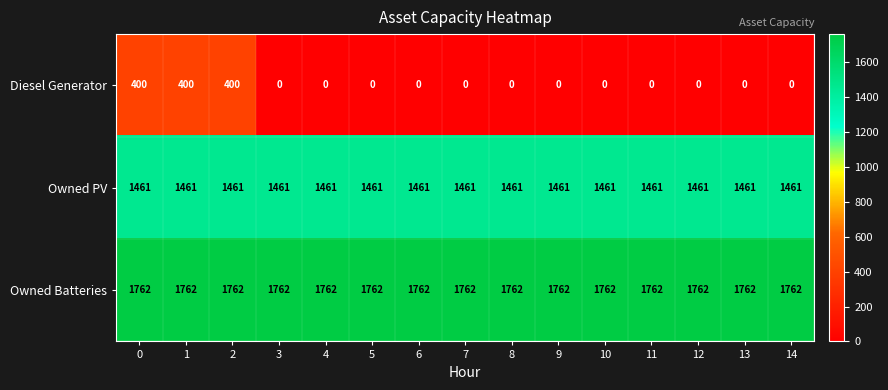

List the series in order of their peak value, highest first.

Owned Batteries, Owned PV, Diesel Generator